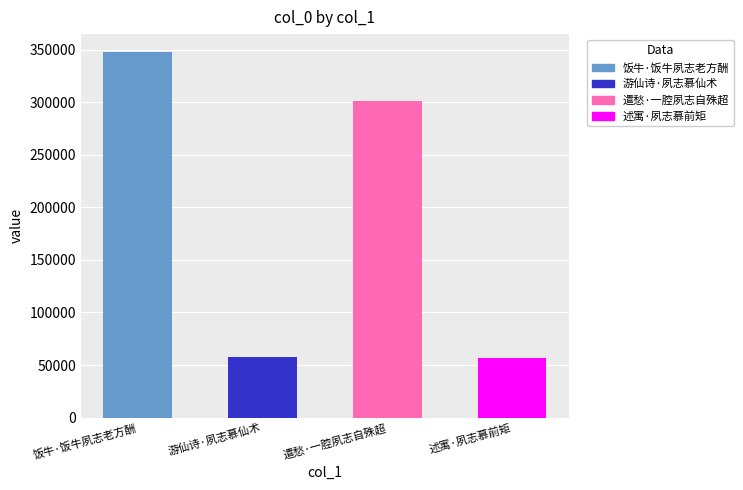

What is the smallest value displayed?

56804